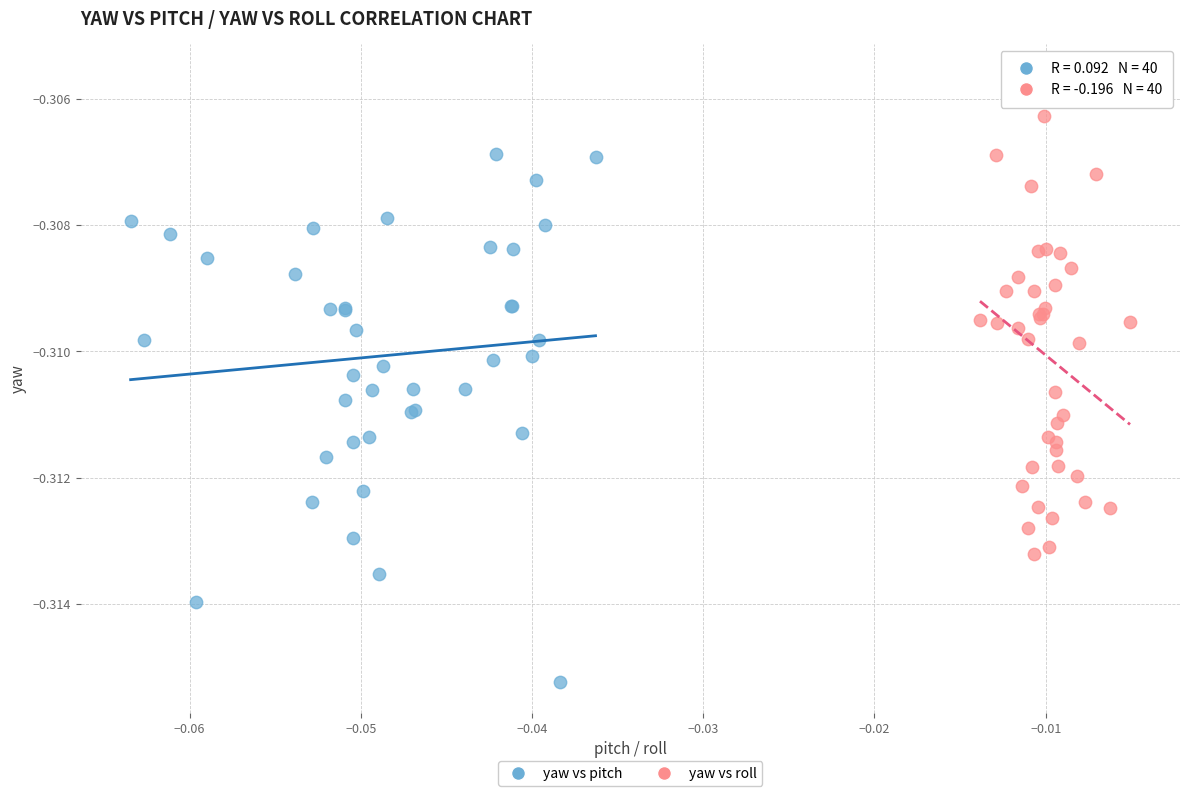

Which series has the largest Y range (max minus min)?

yaw vs pitch